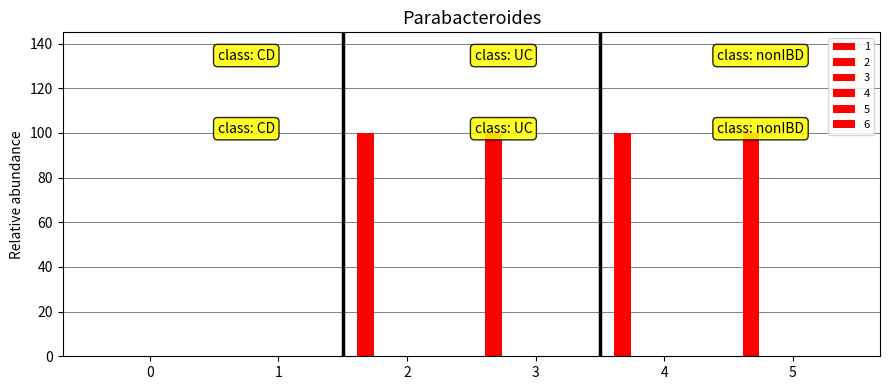

Reading left to right, list all the values displayed in this chart.

1: 0	0	100	100	100	100
2: 0	0	0	0	0	0
3: 0	0	0	0	0	0
4: 0	0	0	0	0	0
5: 0	0	0	0	0	0
6: 0	0	0	0	0	0